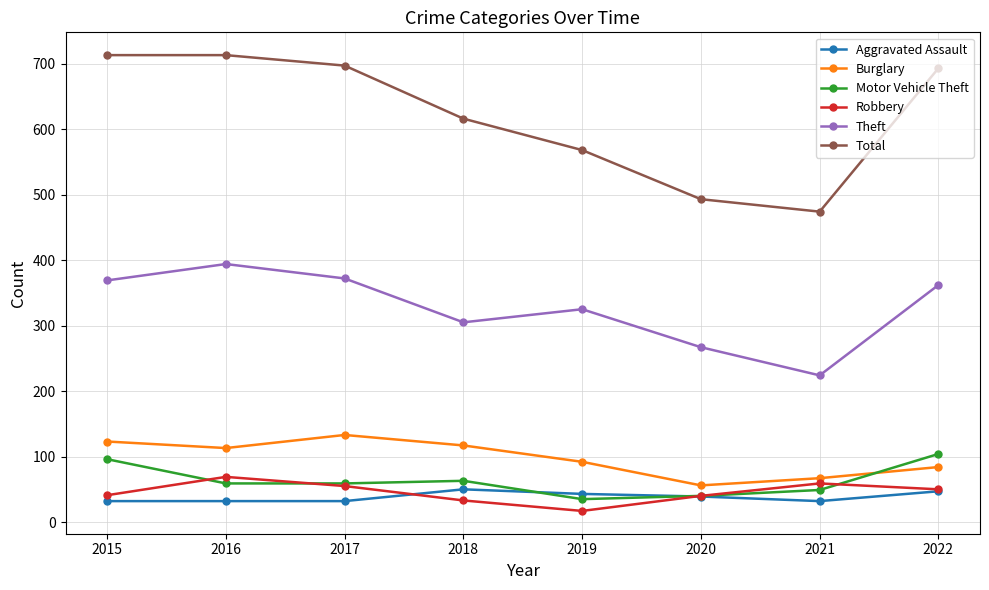

What are all the series names shown in the legend?

Aggravated Assault, Burglary, Motor Vehicle Theft, Robbery, Theft, Total